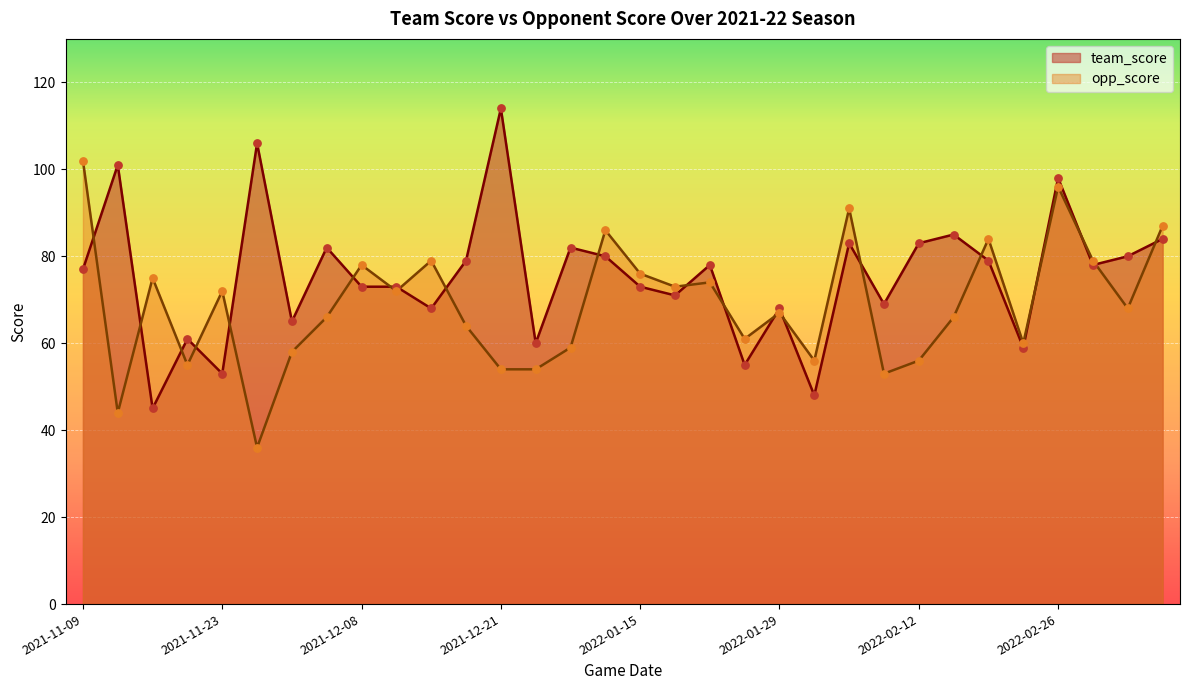

What is the total value across all series at 2022-01-15?

149